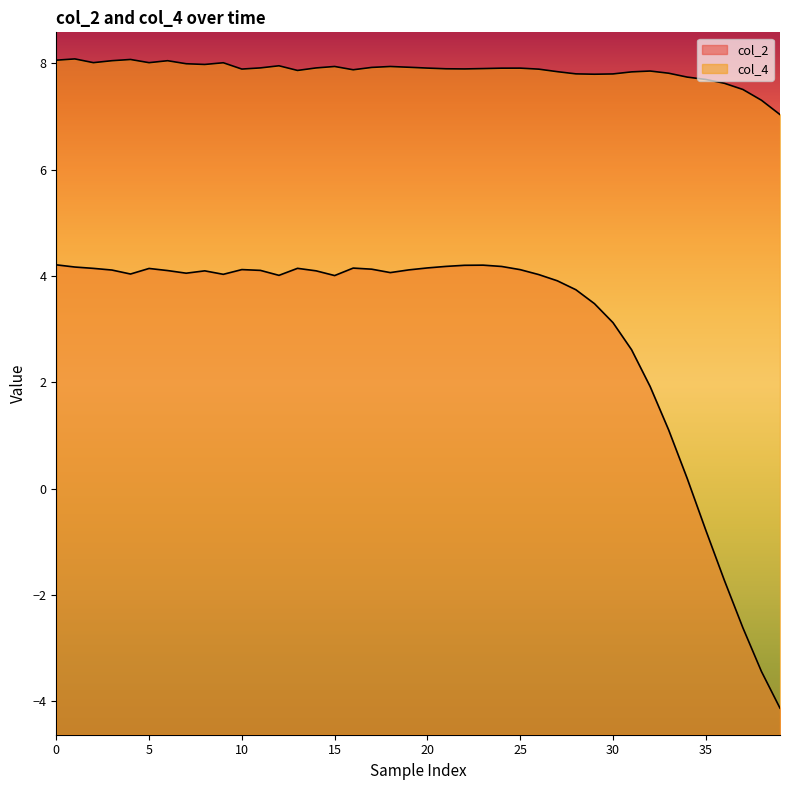

In col_2, how many points are higher than both neighbors (excluding endpoints)?

6